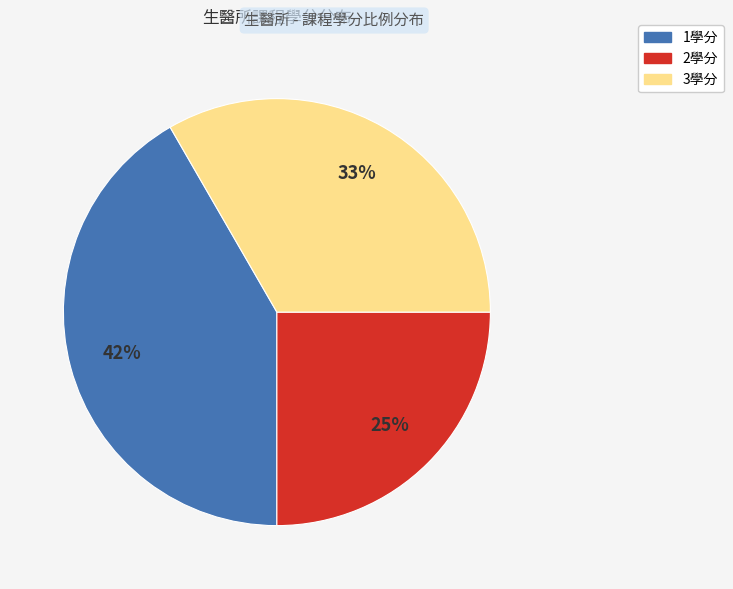

Is there a majority slice in this chart?

No